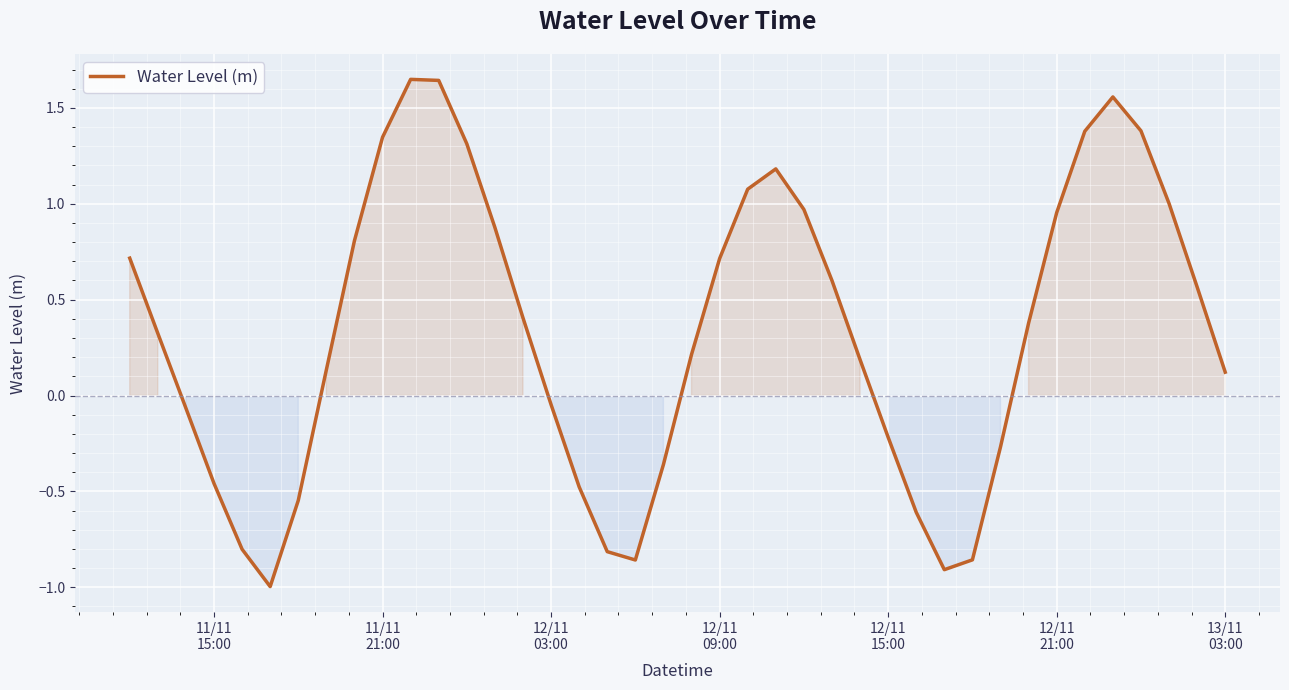

What is the difference between the maximum and minimum values?

2.6